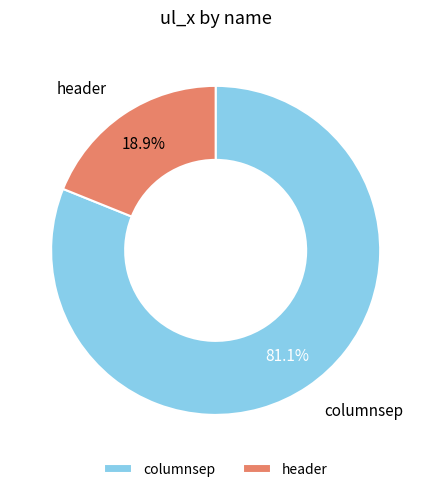

Is it true that header is 19% of the pie?

True